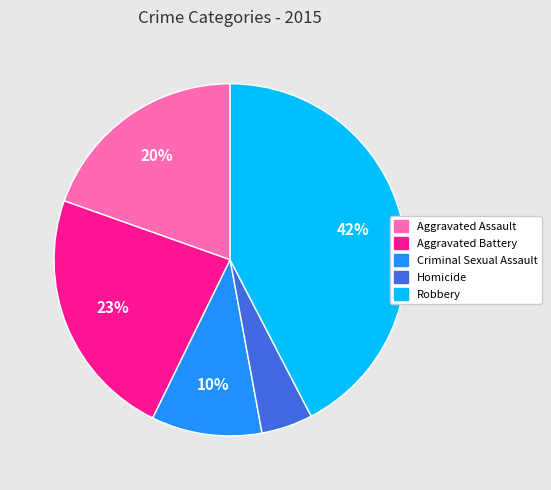

To the nearest percent, what is the difference between the Aggravated Battery and Criminal Sexual Assault slice percentages?

13%